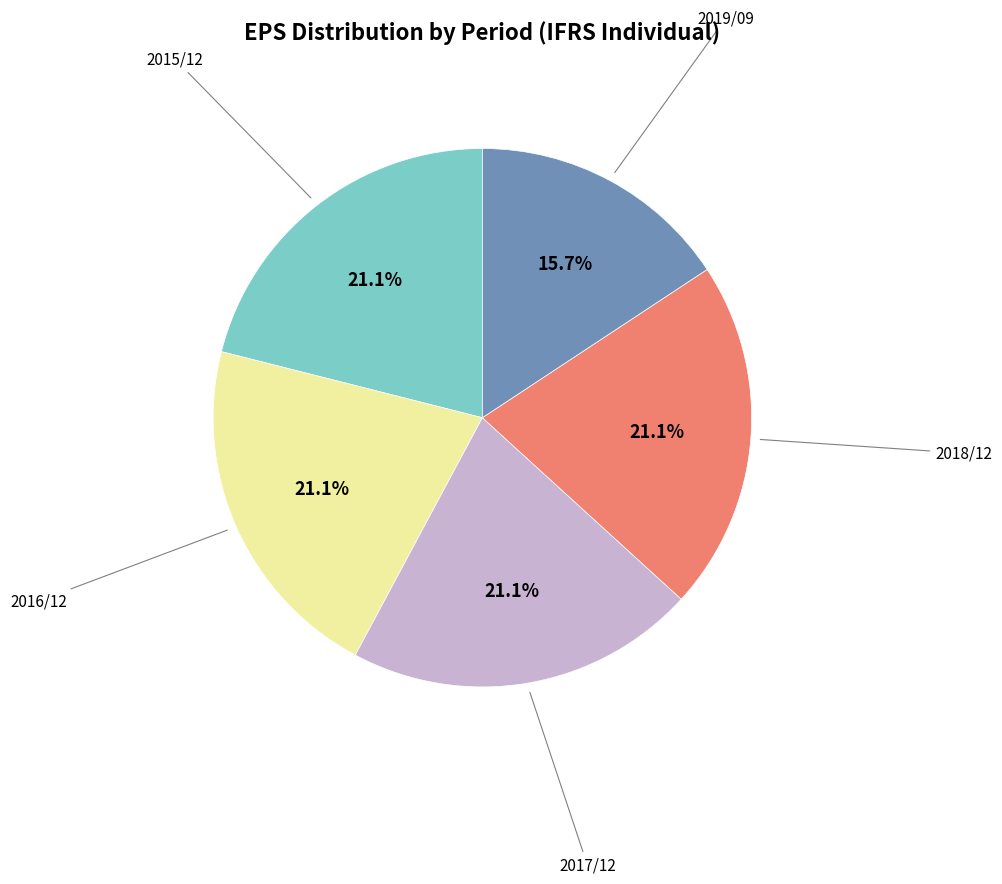

How many slices are in this pie chart?

5